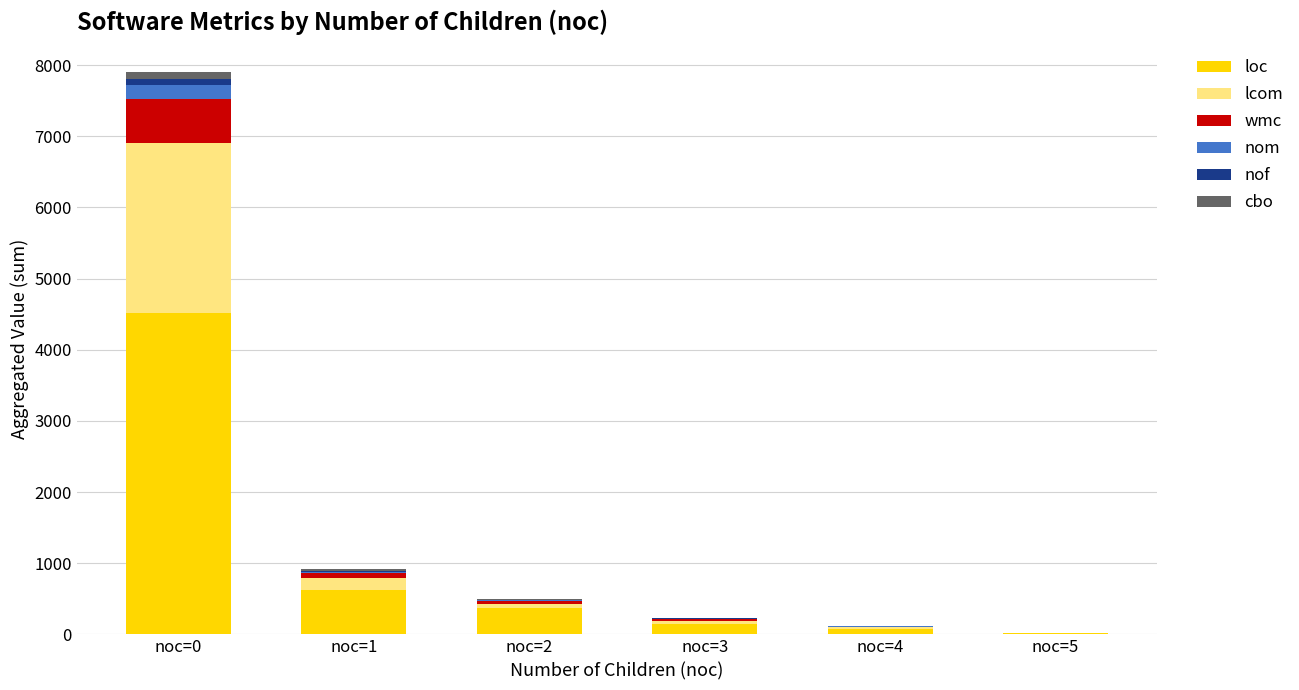

At which category is the sum across all series the highest?

noc=0